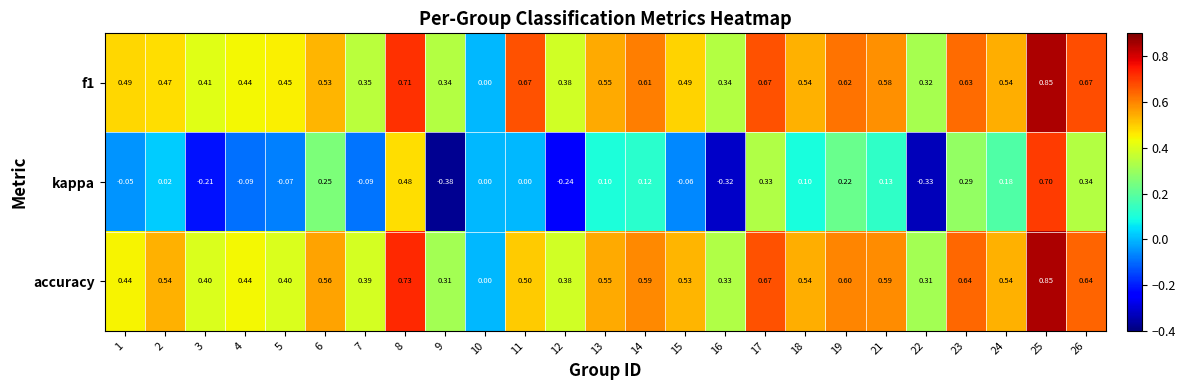

How many distinct data groups are displayed?

3